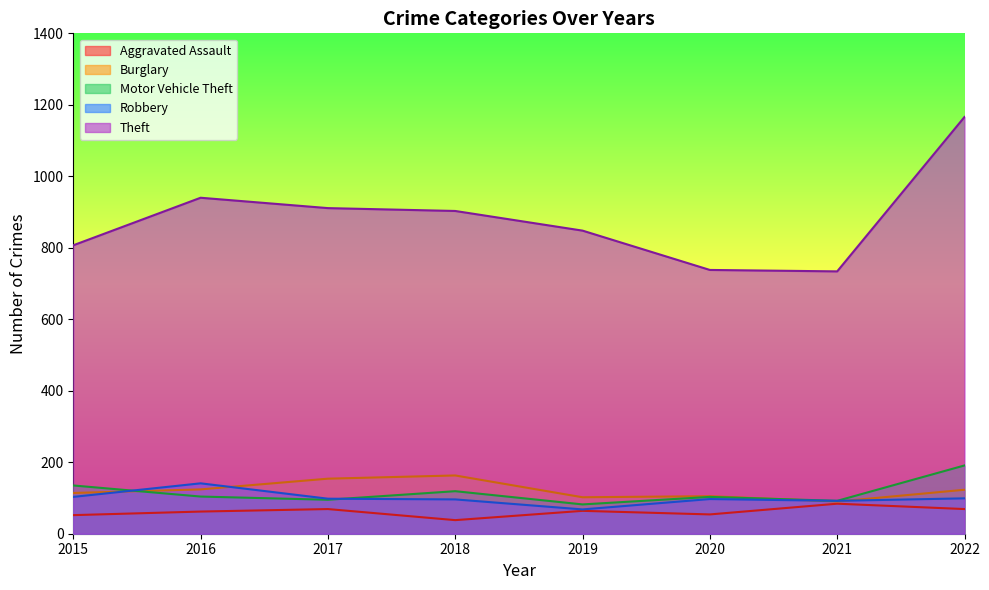

What is the value of the Burglary point at the 7th from the left?

90